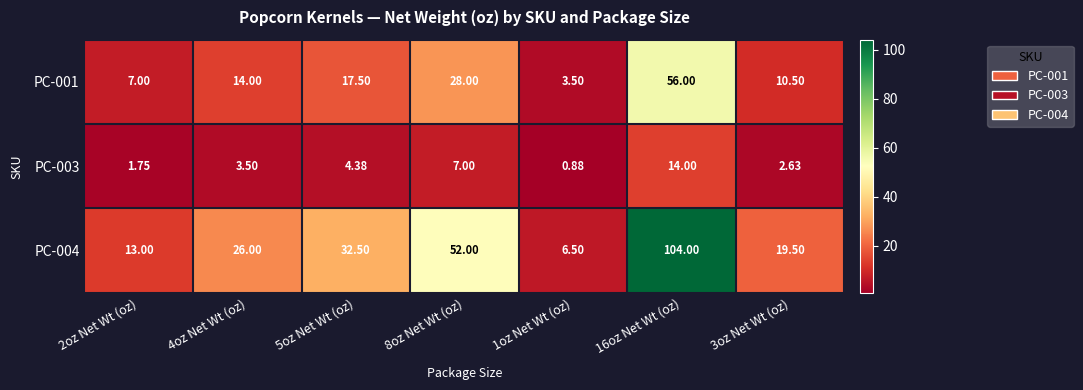

Is the value of PC-003 at 2oz Net Wt (oz) greater than the value of PC-004 at 5oz Net Wt (oz)?

No